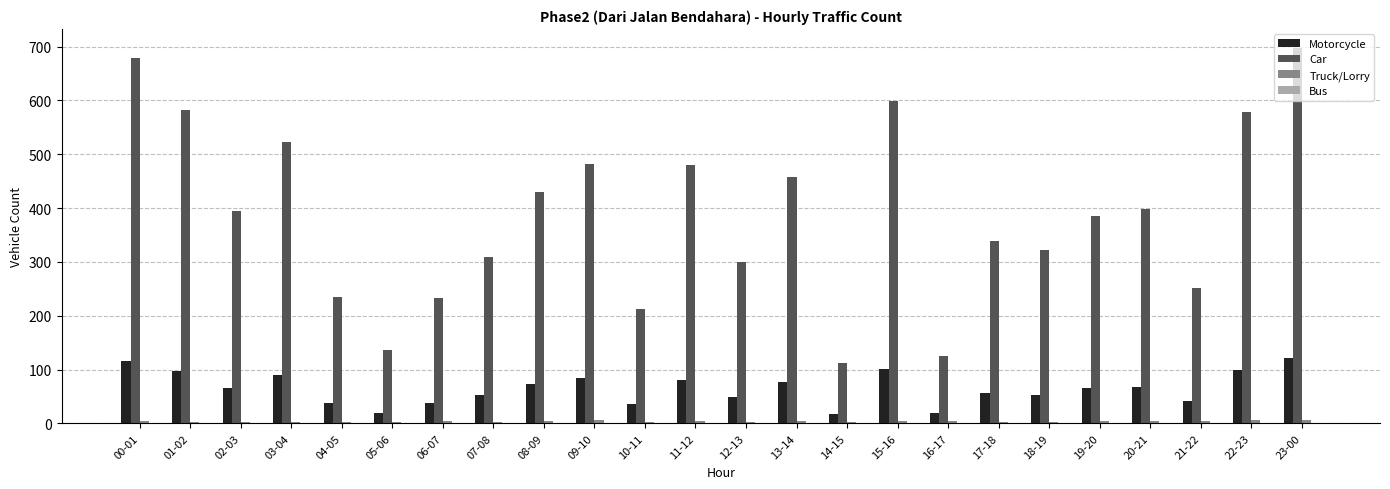

At which category does the chart reach its peak across all series?

23-00